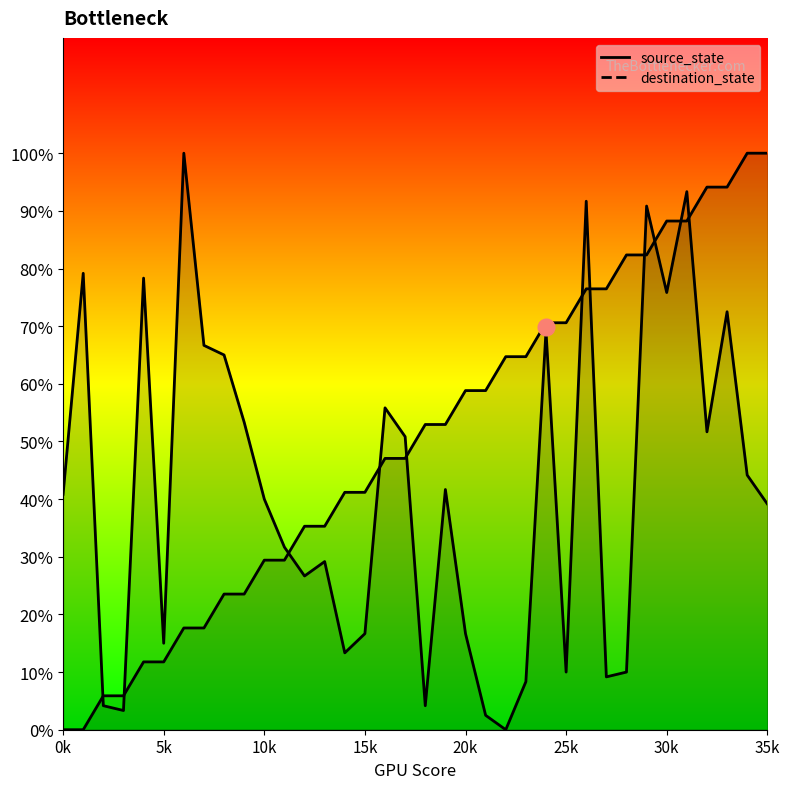

What is the sum of the destination_state values at 9 and 12?

80.0